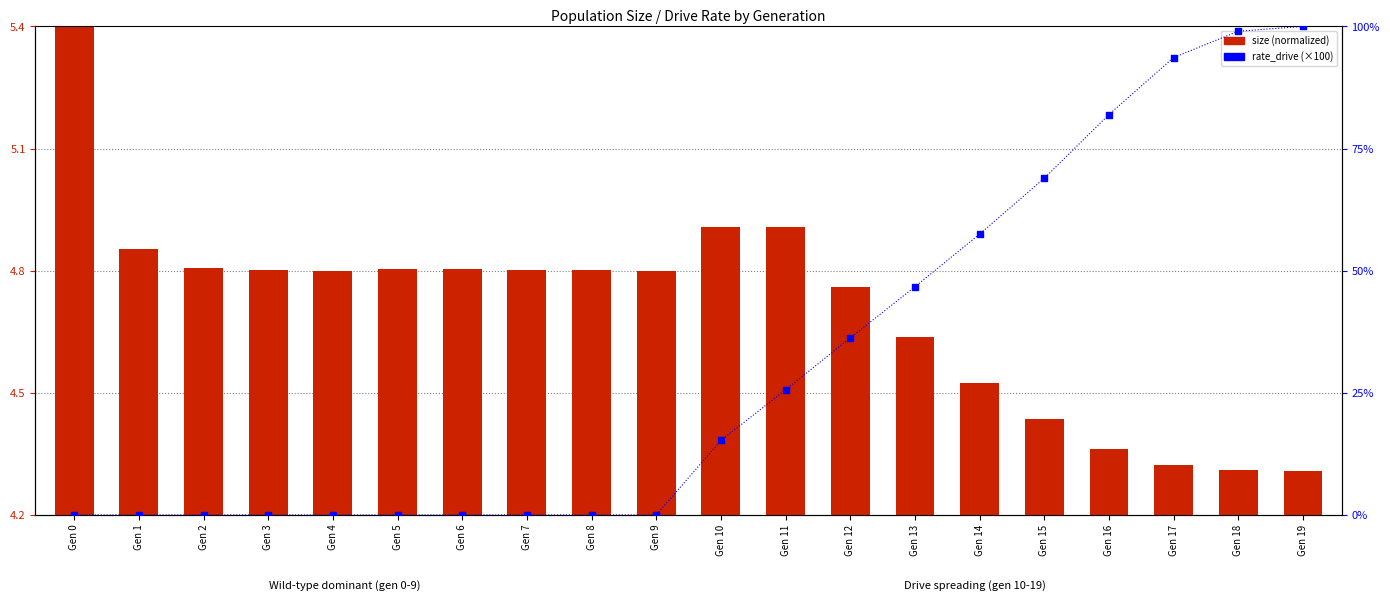

Which series has the largest total across all categories?

rate_drive (×100)